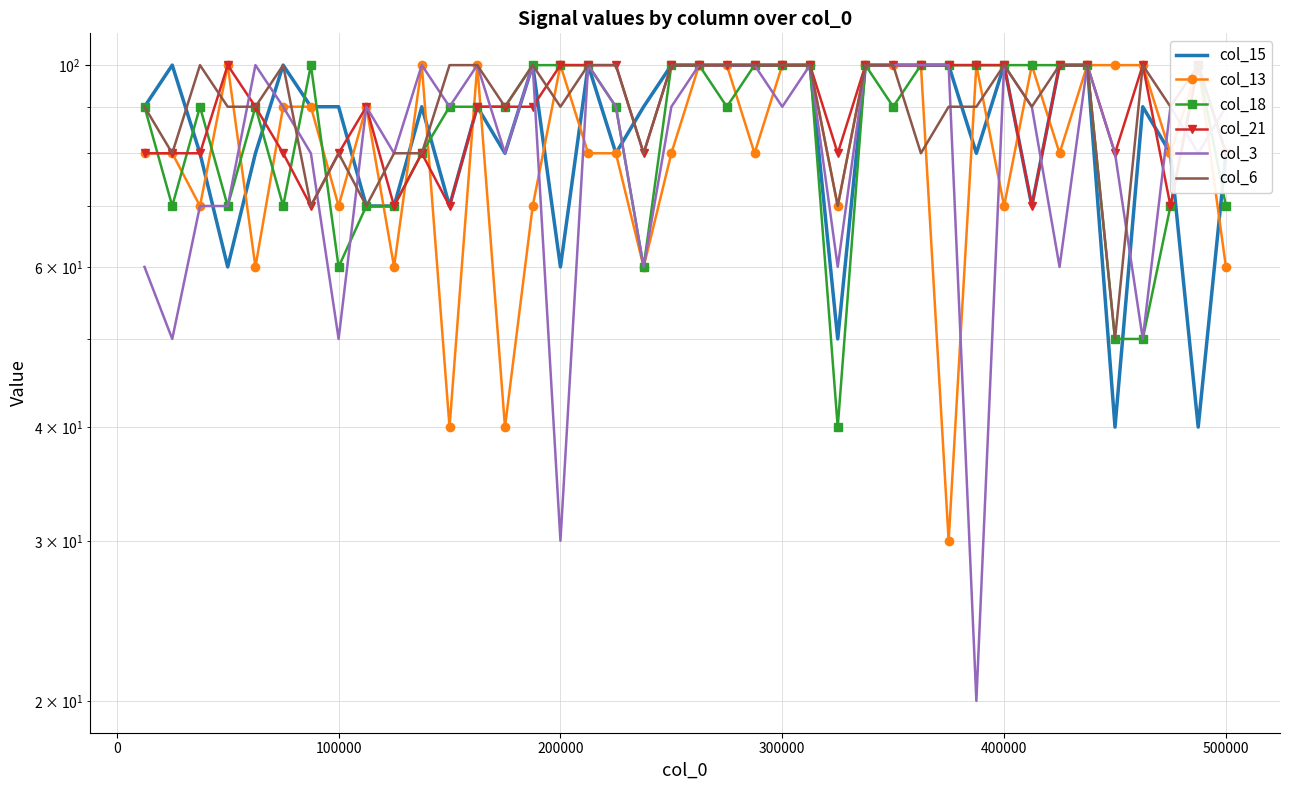

True or false: col_21 and col_6 cross at least once.

True